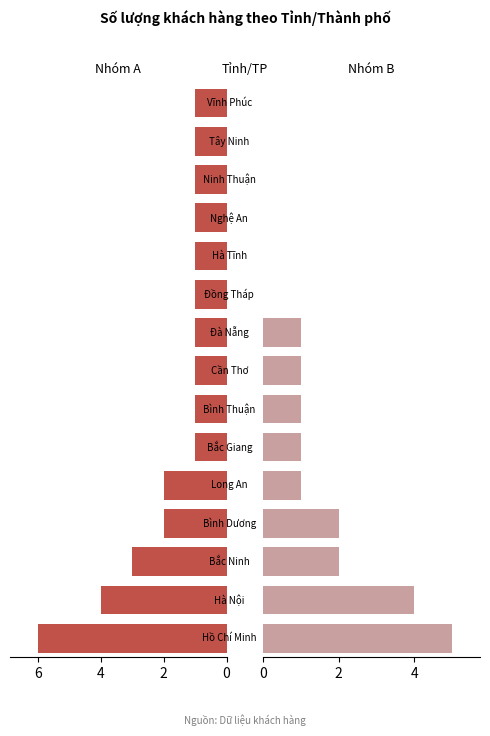

The value of Nhóm B at Bắc Giang is 1. True or false?

False